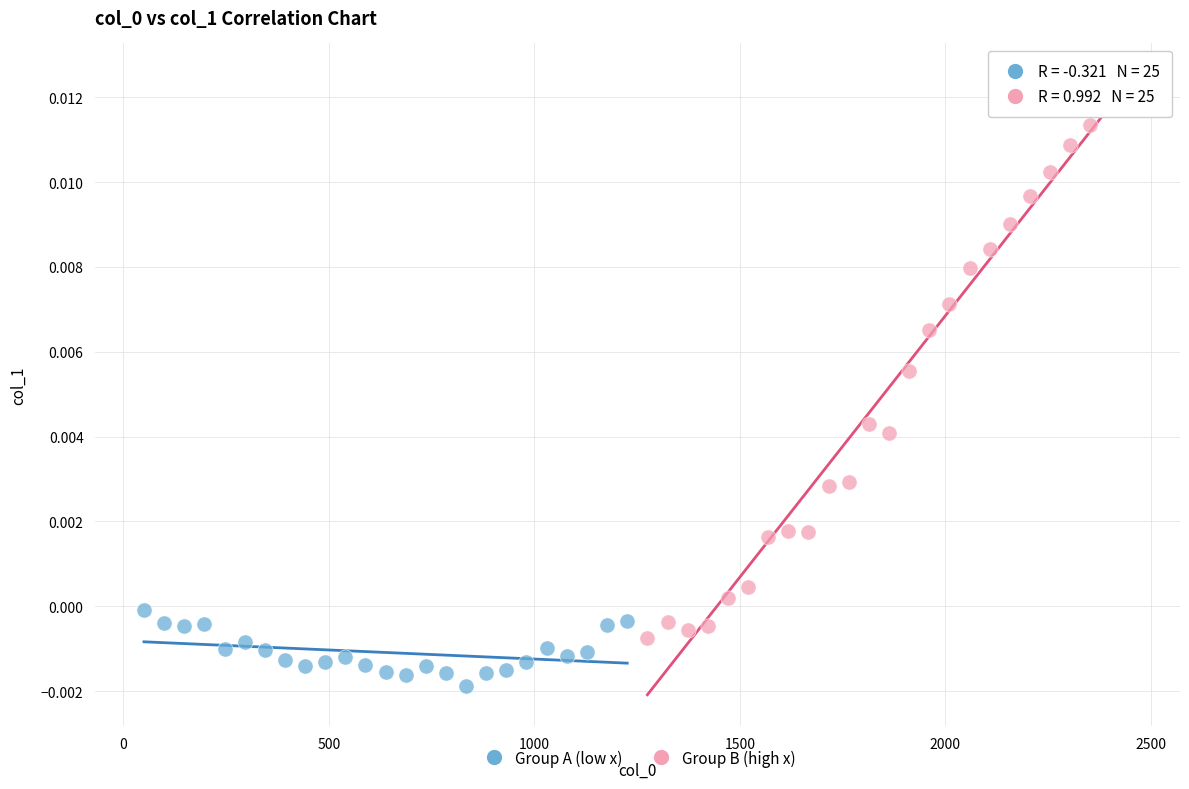

Which series has the largest Y range (max minus min)?

Group B (high x)